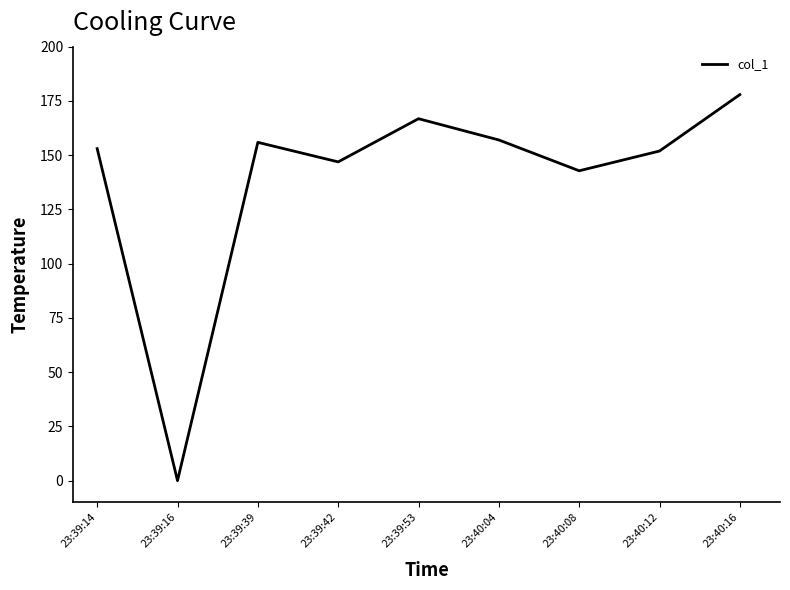

The value at 23:40:08 is 142.8. True or false?

True